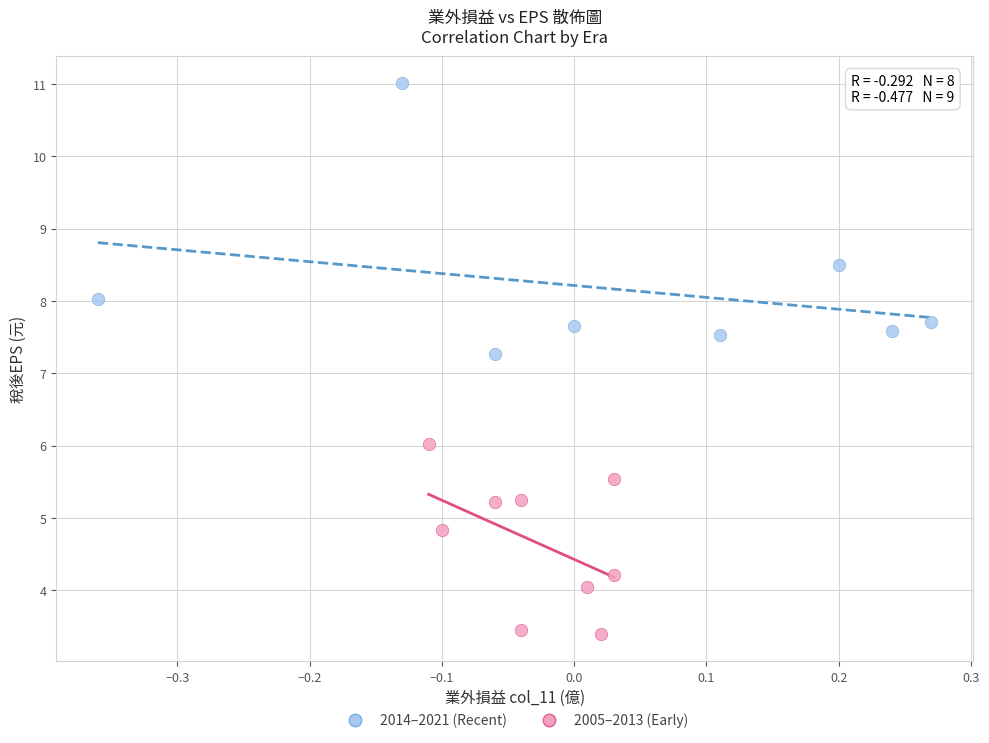

Which series reaches the maximum Y coordinate?

2014–2021 (Recent)